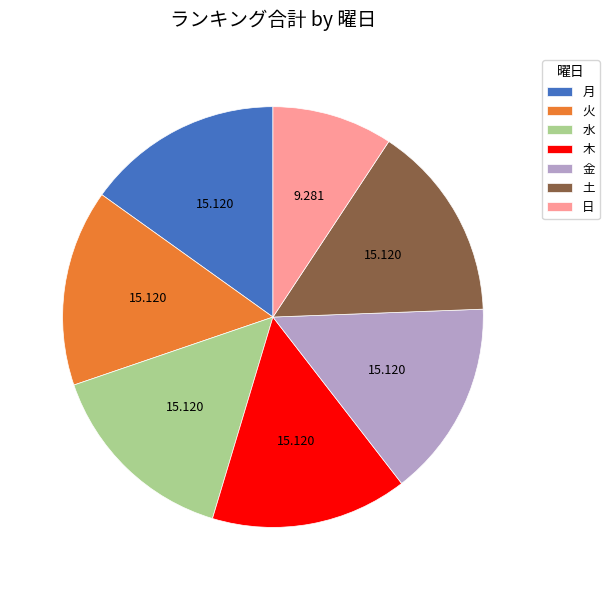

The 水 slice represents 15% of the pie. True or false?

True